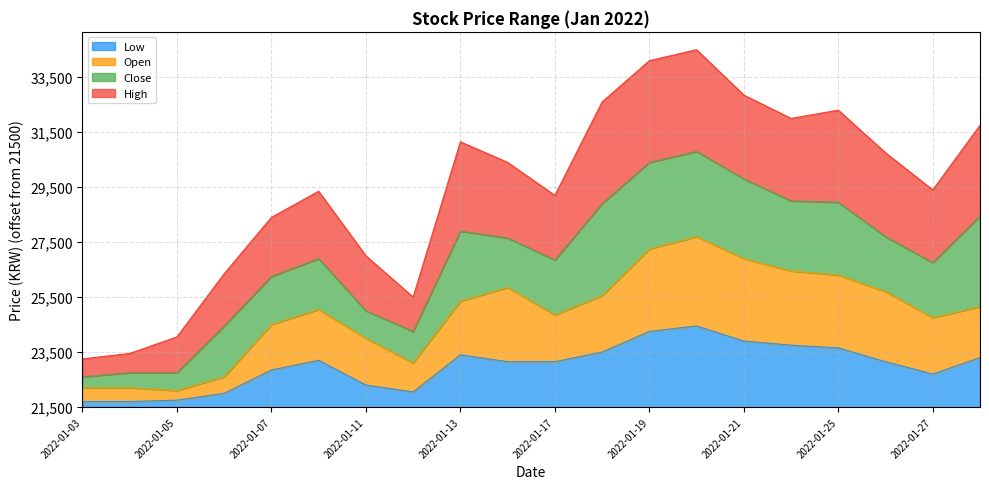

What is the spread (max minus min) of values at 2022-01-13?

1950